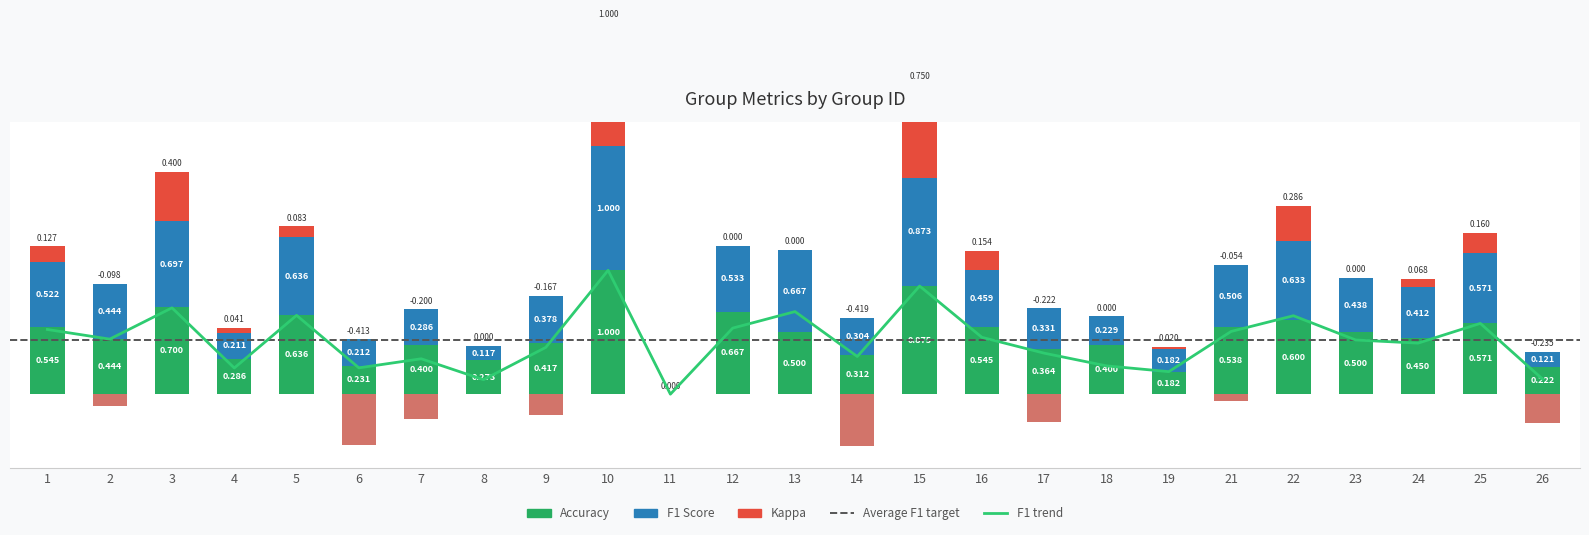

At which label is f1 closest to 0?

11